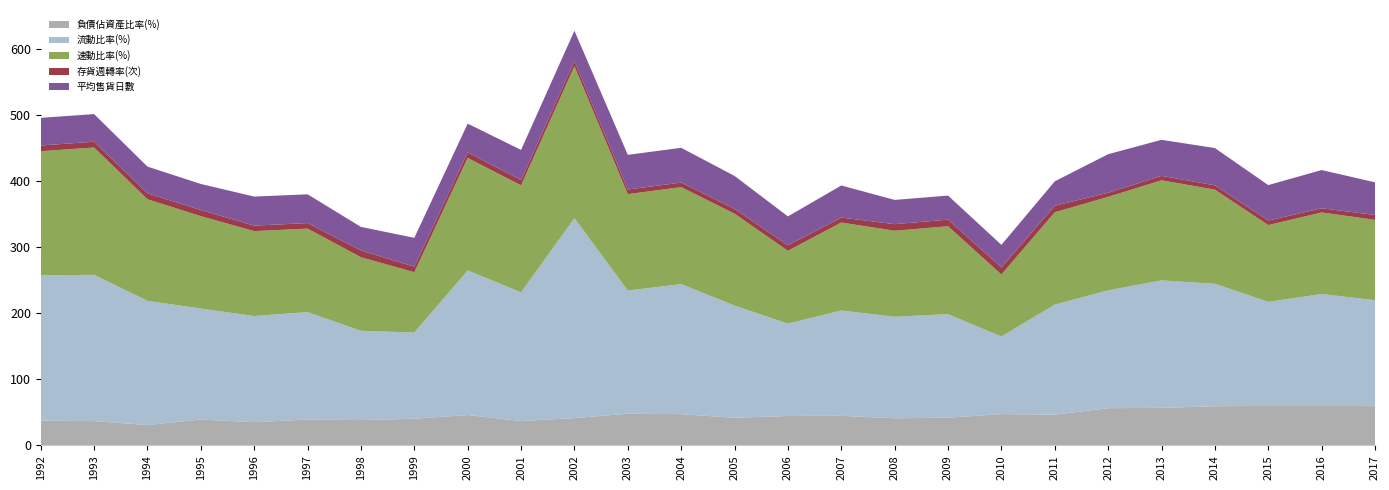

Reading left to right, transcribe all the data shown in this chart.

負債佔資產比率(%): 1992=37.6	1993=36.8	1994=30.8	1995=39.2	1996=35.1	1997=39.2	1998=38.3	1999=40.4	2000=46.0	2001=36.9	2002=41.4	2003=47.9	2004=47.3	2005=41.8	2006=44.6	2007=44.8	2008=41.1	2009=42.0	2010=47.4	2011=46.6	2012=56.4	2013=56.8	2014=59.3	2015=59.7	2016=59.7	2017=59.4
流動比率(%): 1992=220.0	1993=221.4	1994=188.0	1995=167.9	1996=160.7	1997=162.6	1998=135.2	1999=130.4	2000=218.8	2001=194.9	2002=302.6	2003=186.5	2004=196.8	2005=169.8	2006=139.8	2007=159.5	2008=153.6	2009=156.7	2010=117.5	2011=166.5	2012=178.4	2013=193.0	2014=185.4	2015=157.6	2016=169.5	2017=160.3
速動比率(%): 1992=187.7	1993=192.8	1994=153.8	1995=139.9	1996=128.5	1997=126.4	1998=111.3	1999=91.3	2000=170.4	2001=161.8	2002=230.0	2003=145.9	2004=146.8	2005=139.2	2006=110.2	2007=133.1	2008=130.2	2009=133.0	2010=93.8	2011=139.7	2012=141.5	2013=151.5	2014=142.5	2015=116.2	2016=123.5	2017=121.6
存貨週轉率(次): 1992=8.7	1993=8.7	1994=9.0	1995=9.2	1996=8.3	1997=8.4	1998=10.2	1999=8.4	2000=8.4	2001=8.0	2002=8.0	2003=7.0	2004=6.9	2005=7.3	2006=8.3	2007=7.5	2008=9.9	2009=10.0	2010=10.7	2011=9.9	2012=6.3	2013=6.7	2014=6.5	2015=6.8	2016=6.3	2017=7.4
平均售貨日數: 1992=41.8	1993=41.8	1994=40.4	1995=39.5	1996=44.0	1997=43.5	1998=35.7	1999=43.7	2000=43.5	2001=45.7	2002=45.7	2003=52.5	2004=52.6	2005=49.8	2006=43.8	2007=48.5	2008=36.7	2009=36.4	2010=34.2	2011=37.0	2012=58.3	2013=54.5	2014=56.4	2015=53.8	2016=57.8	2017=49.5